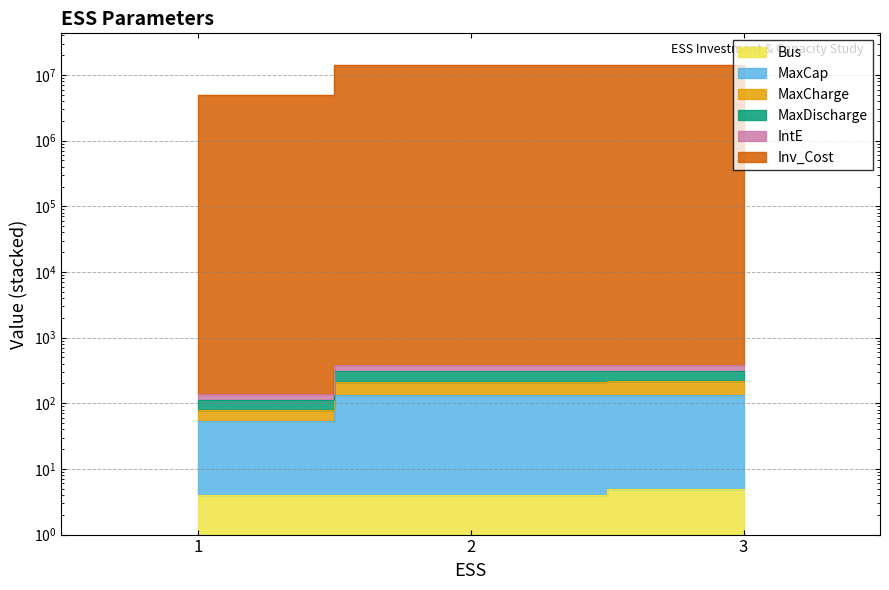

Is it true that MaxCap equals 6128538.7 at 3?

False